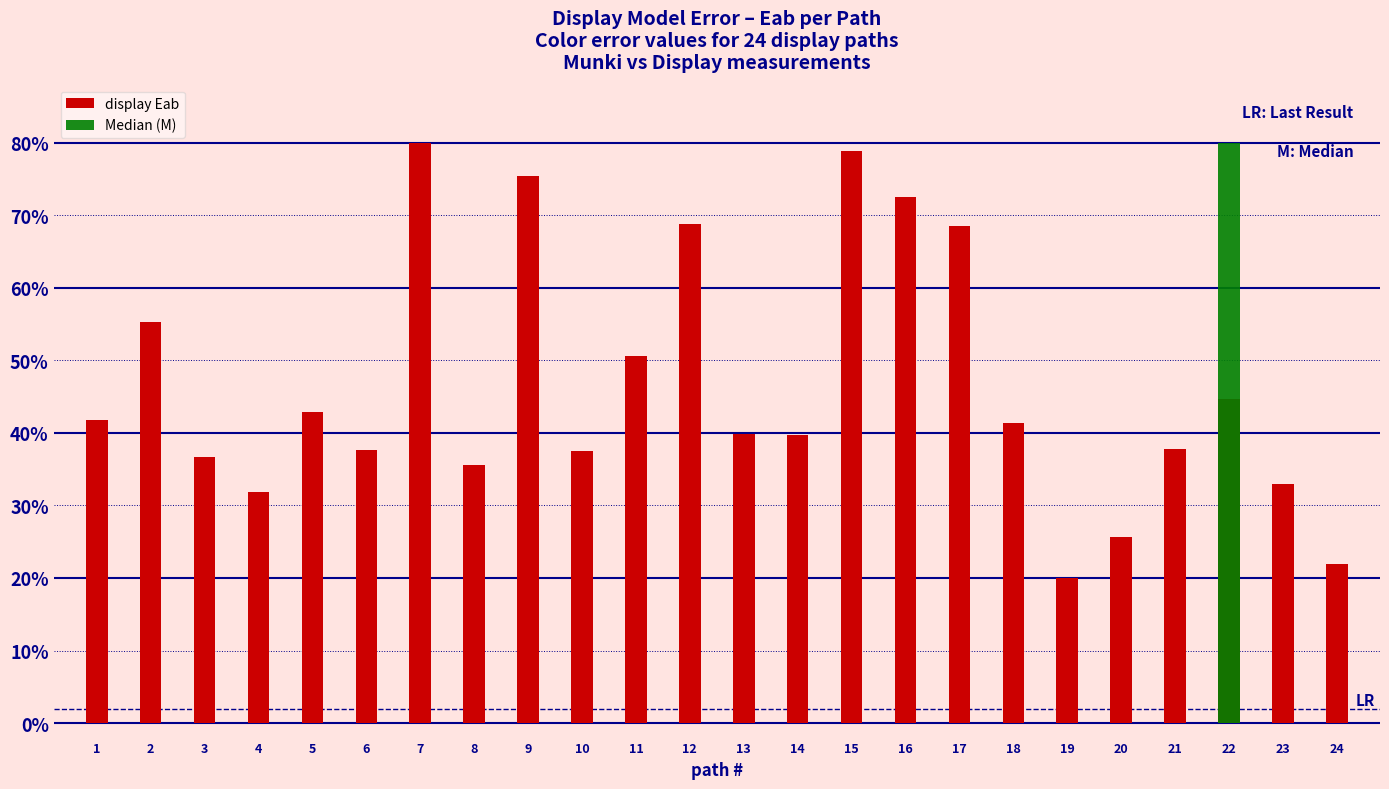

List the labels in order of value, smallest first.

19, 24, 20, 4, 23, 8, 3, 10, 6, 21, 14, 13, 18, 1, 5, 22, 11, 2, 17, 12, 16, 9, 15, 7